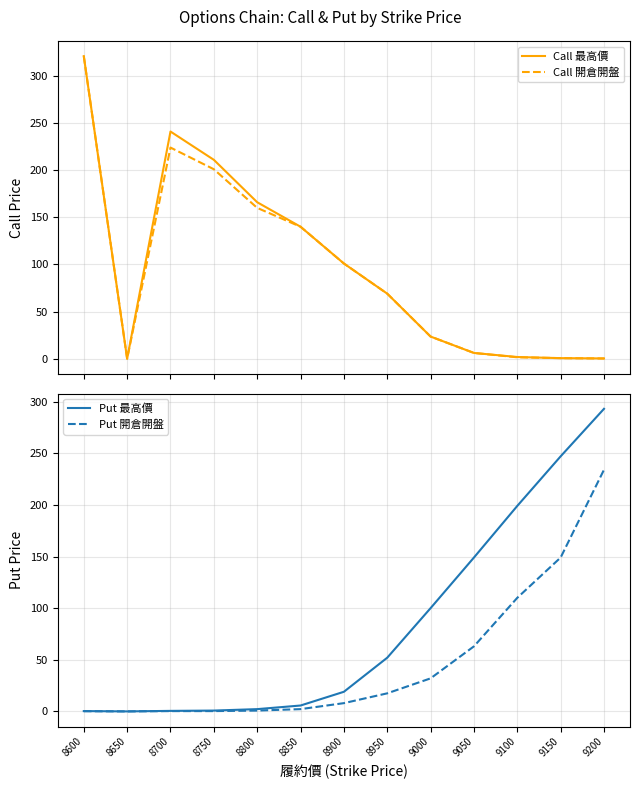

At which category does the chart reach its peak across all series?

8600